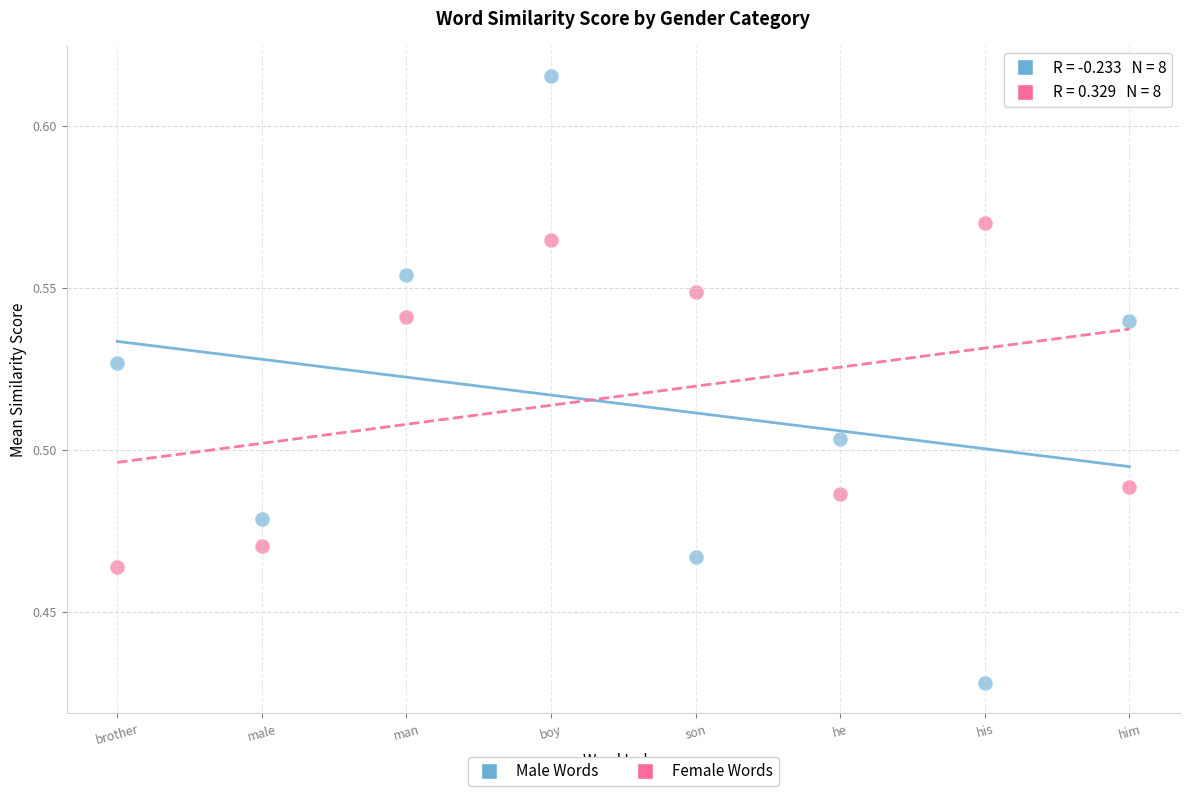

Which series contains the lowest Y value?

Male Words